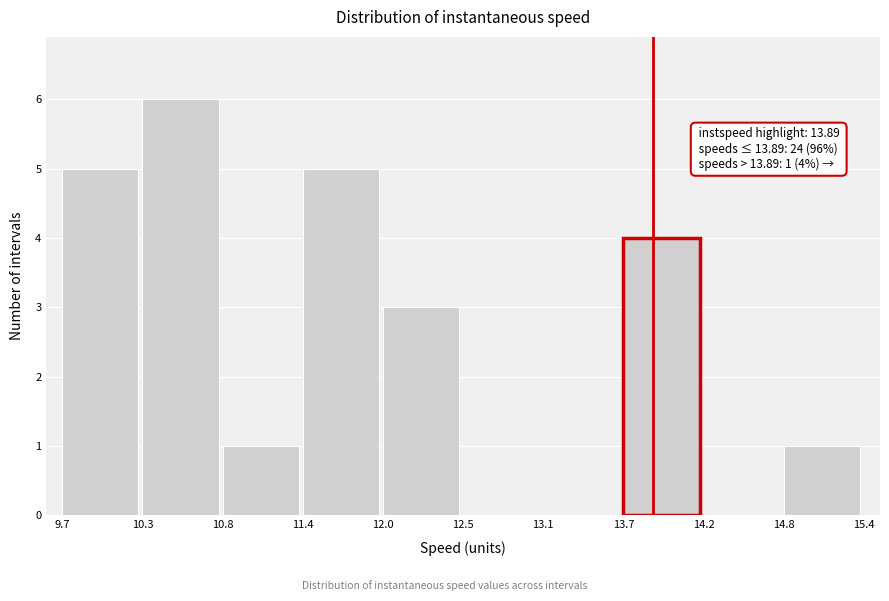

Over which range of the x-axis is the bar tallest?

10.3 to 10.8